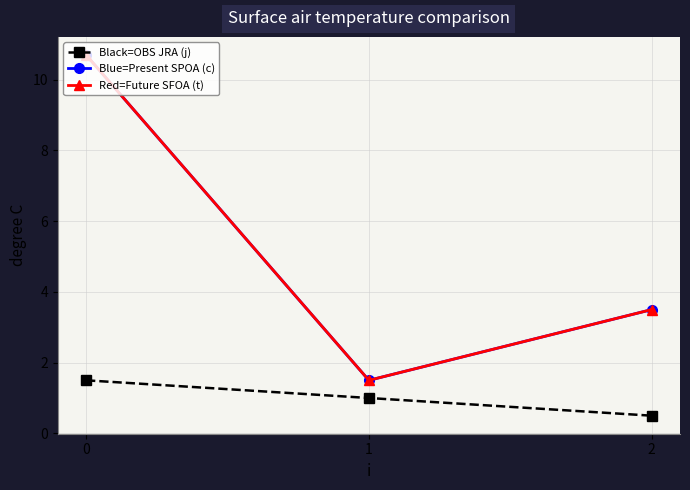

What is the difference between the highest and lowest values at 1?

0.5